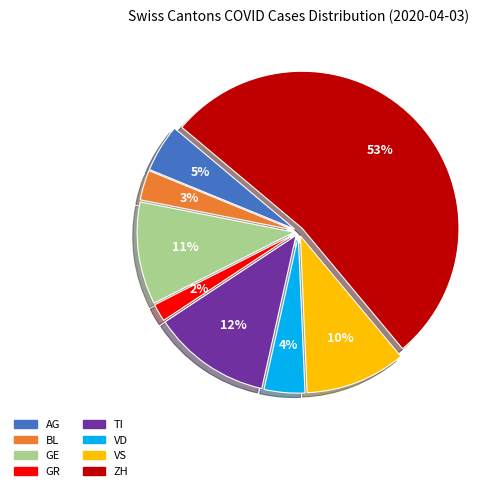

Count the number of slices in the pie.

8